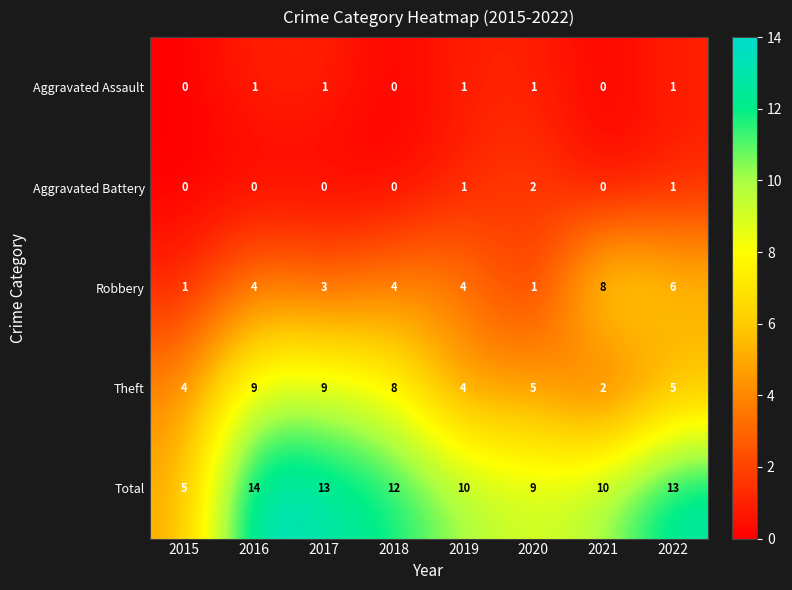

Is it true that Theft equals 14 at 2017?

False